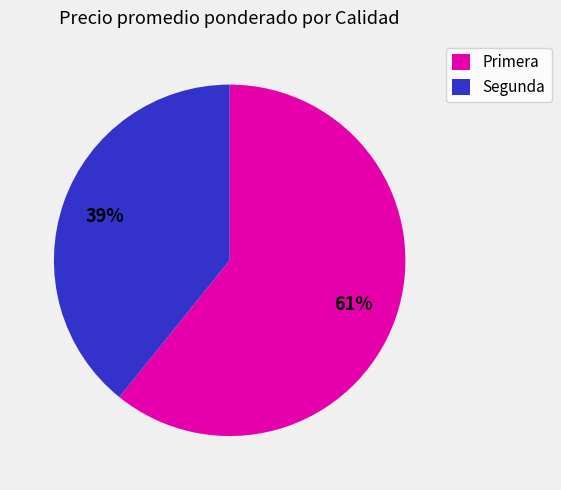

To the nearest percent, what percentage of the pie is Segunda?

39%